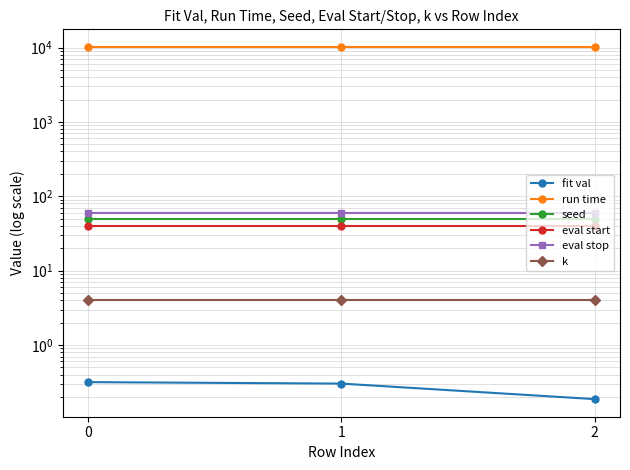

How many data points does each series have?

3